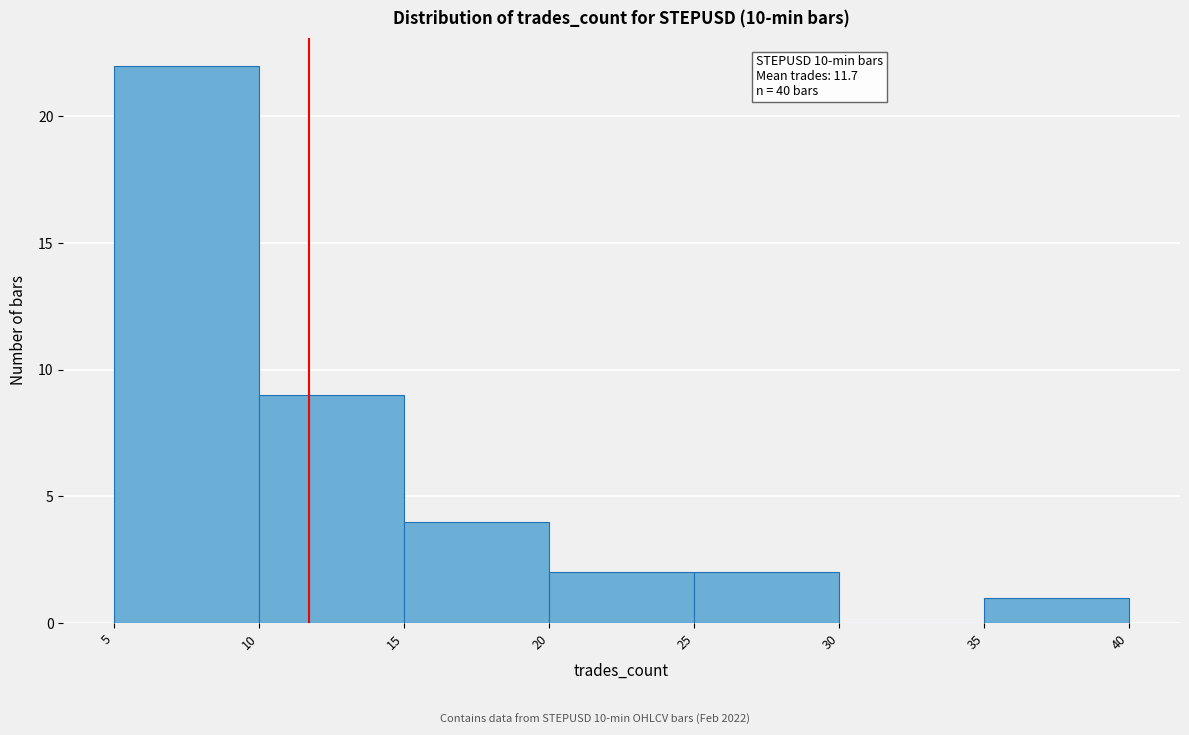

Which range on the x-axis has the tallest bar?

5 to 10